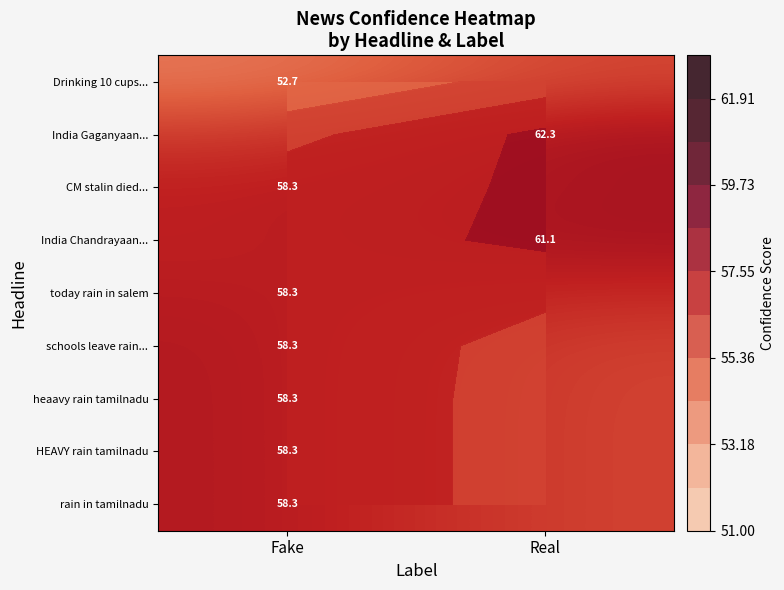

Which category has the highest value across all series?

Real